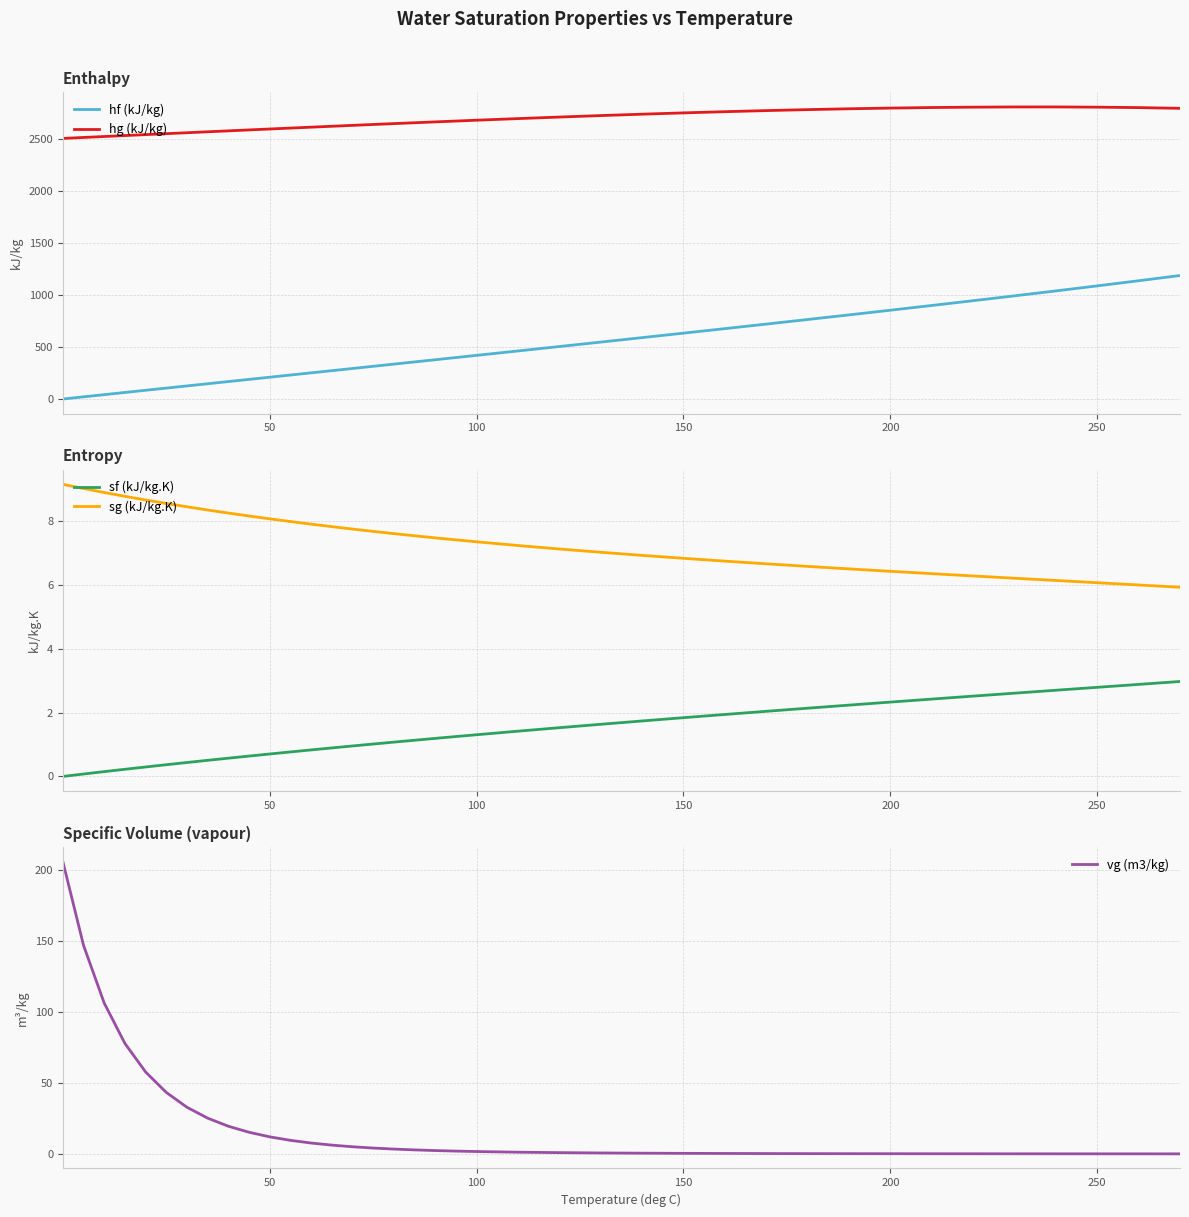

True or false: hg (kJ/kg) and hf (kJ/kg) cross at least once.

False